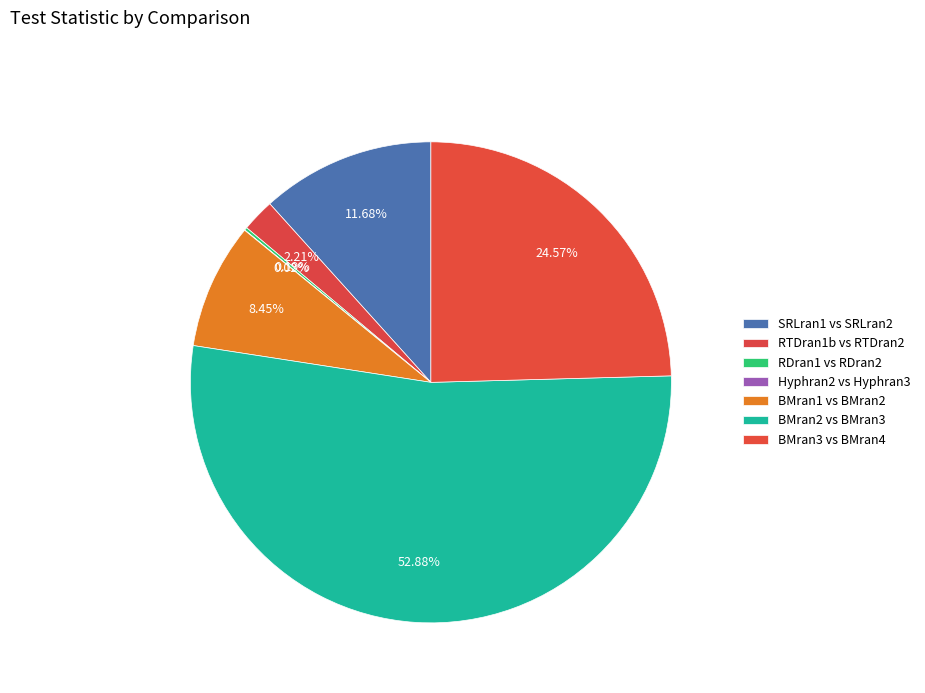

What is the total percentage of RDran1 vs RDran2 and SRLran1 vs SRLran2?

11.9%